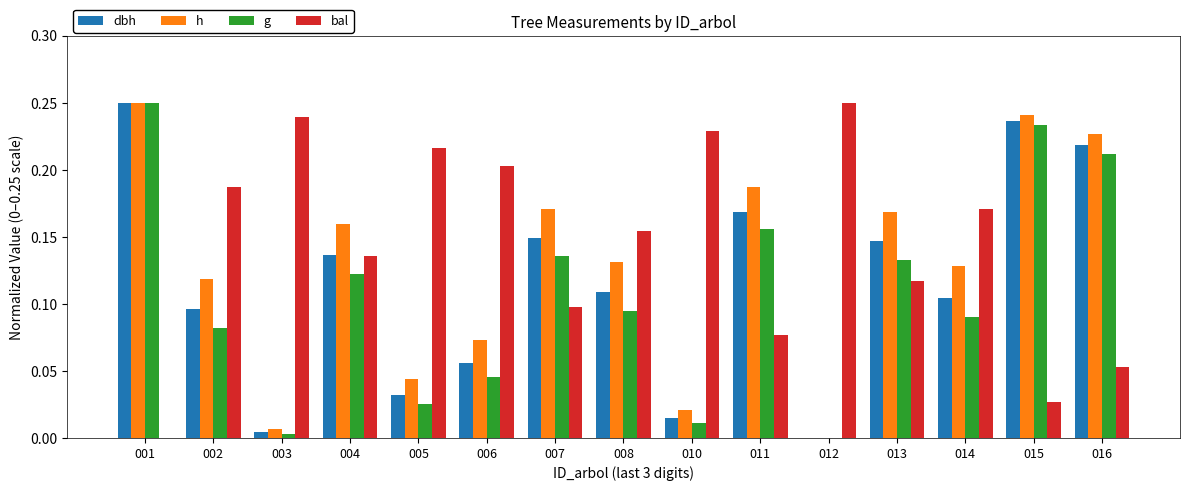

At which category is the sum across all series the highest?

001